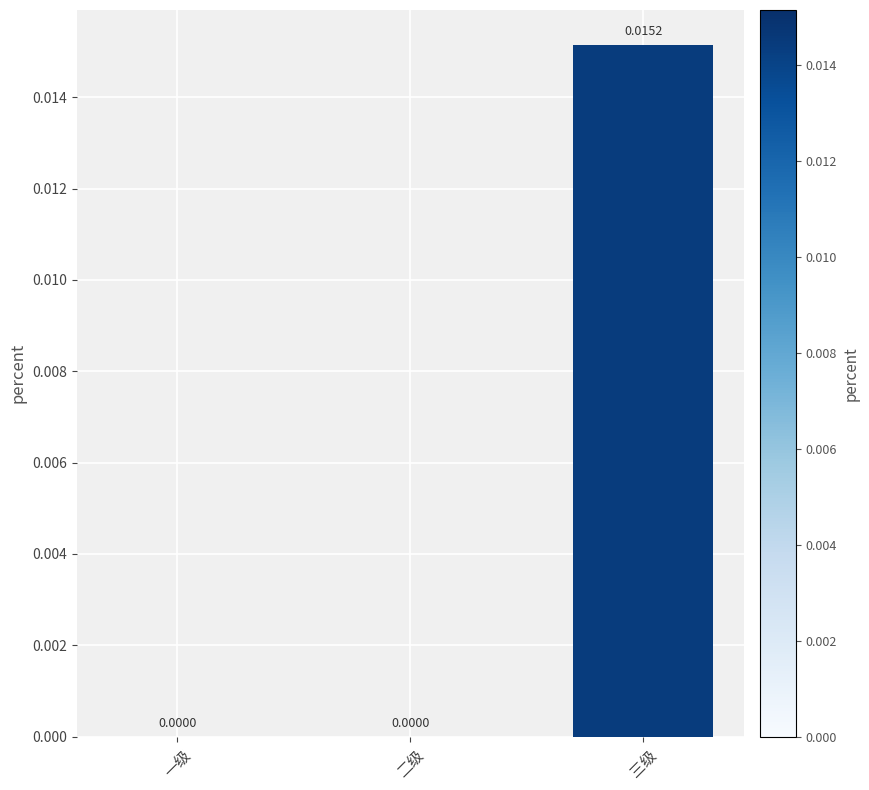

True or false: the data shows 0.0 at 一级.

True